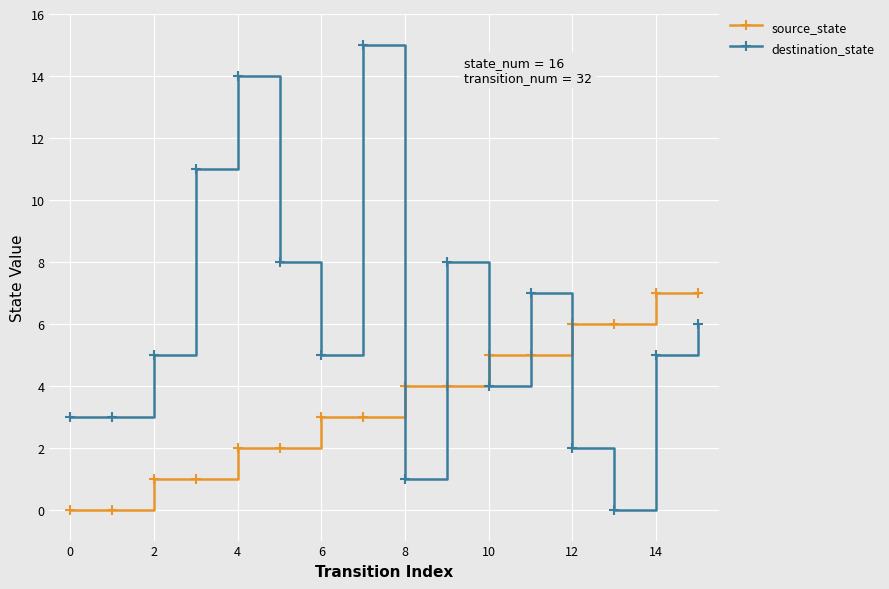

True or false: destination_state has more than 2 interior local peaks.

True